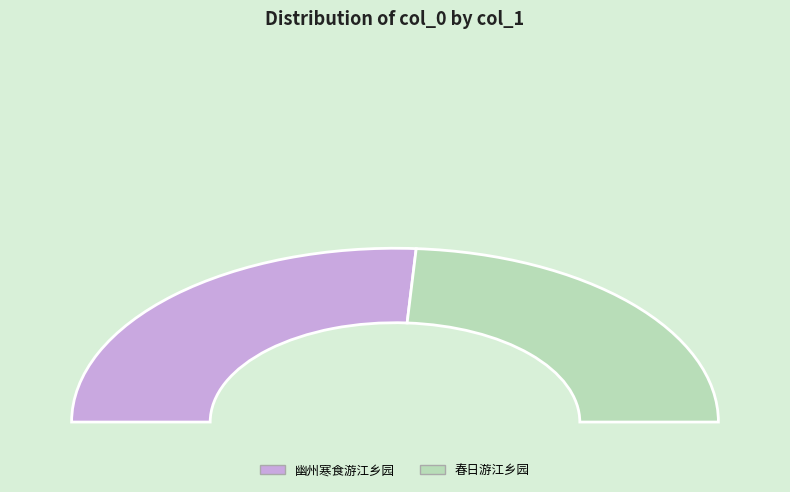

The 幽州寒食游江乡园 slice represents 14% of the pie. True or false?

False